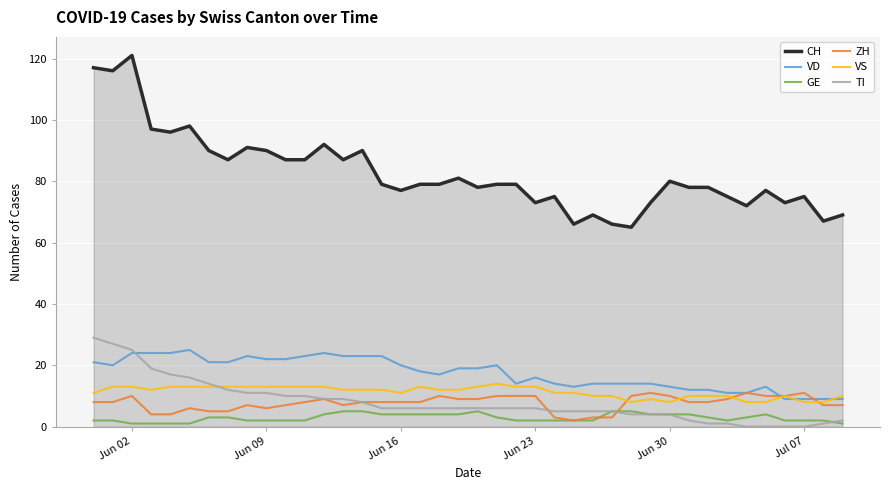

What is the highest value of the TI series?

29